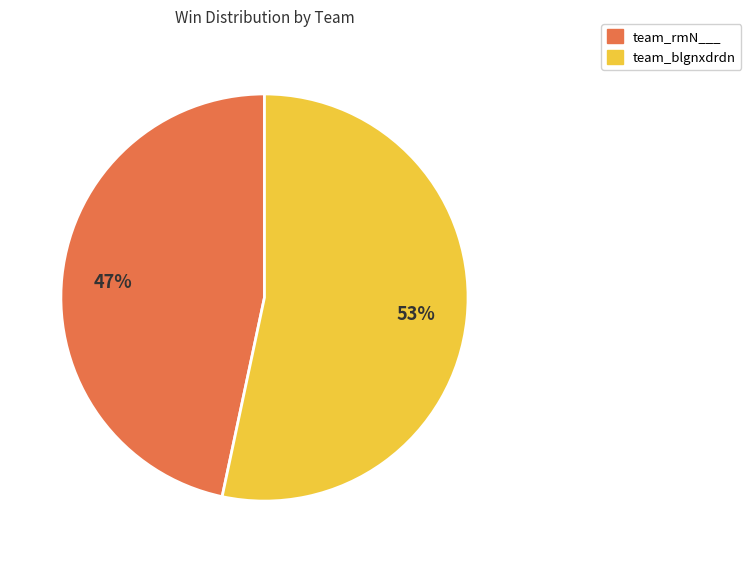

How many segments does this pie chart have?

2